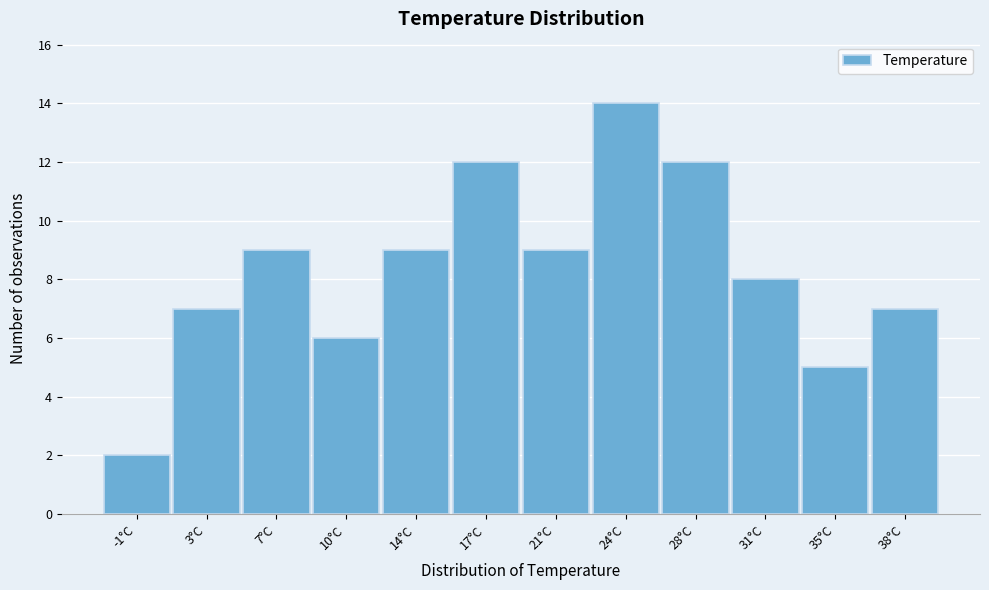

Reading left to right, list all the values displayed in this chart.

2	7	9	6	9	12	9	14	12	8	5	7